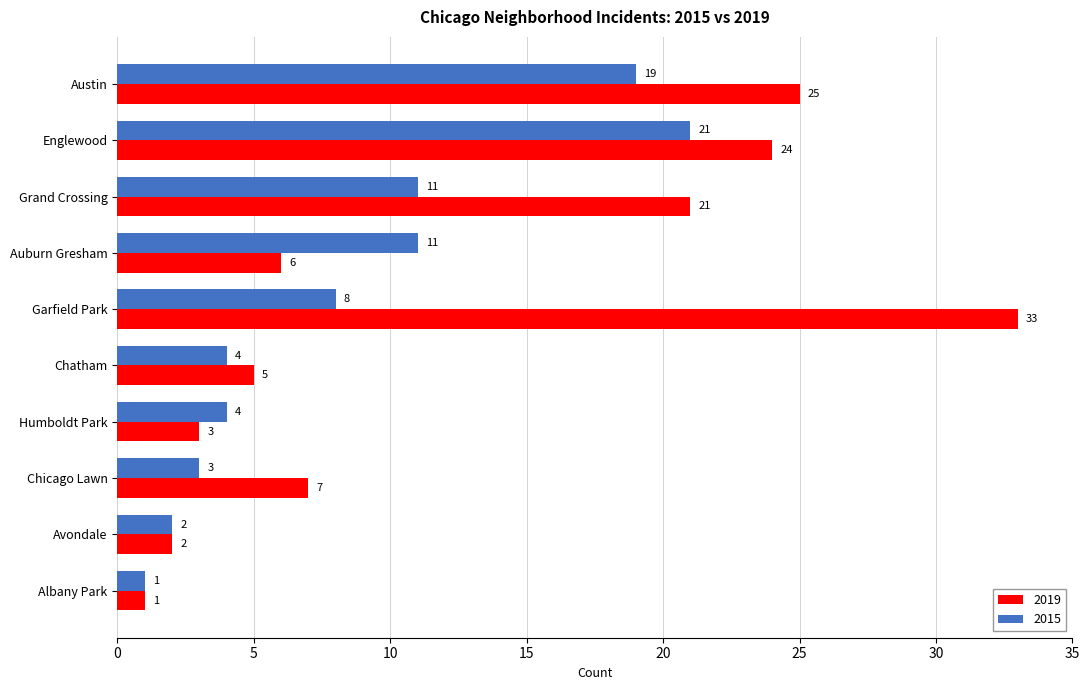

The value of 2019 at Albany Park is 1. True or false?

True